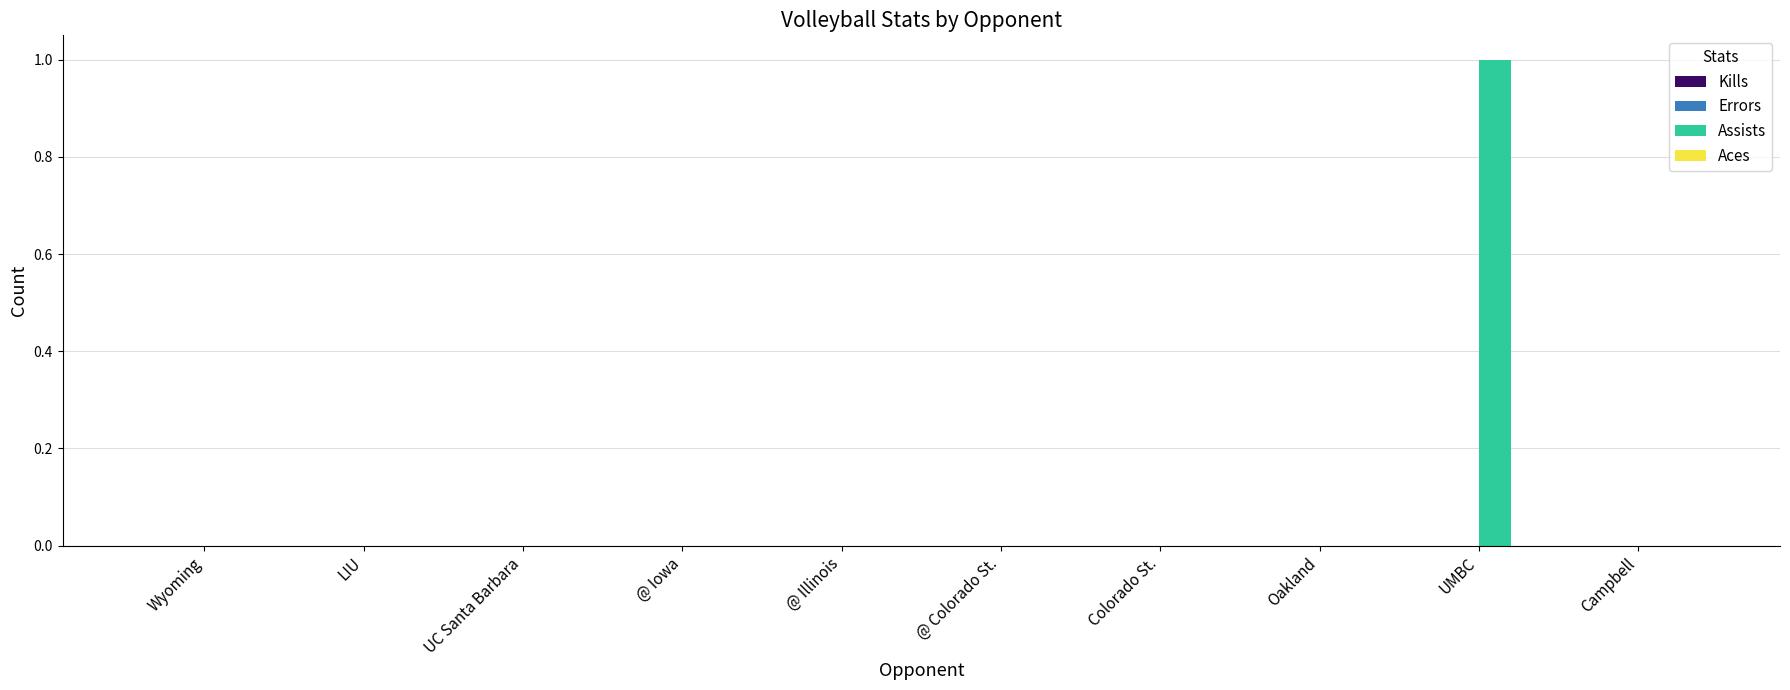

True or false: the data shows 0 at Colorado St..

True